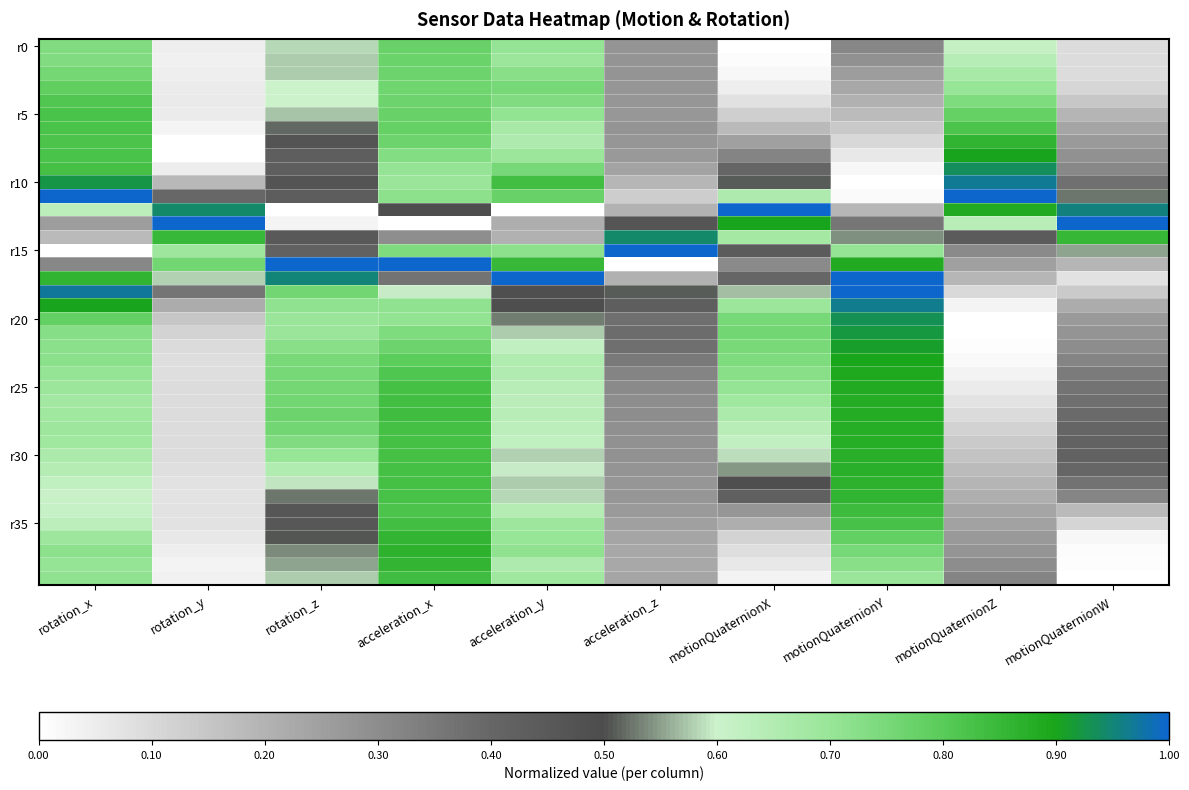

Which has a higher value, acceleration_y or motionQuaternionW?

acceleration_y